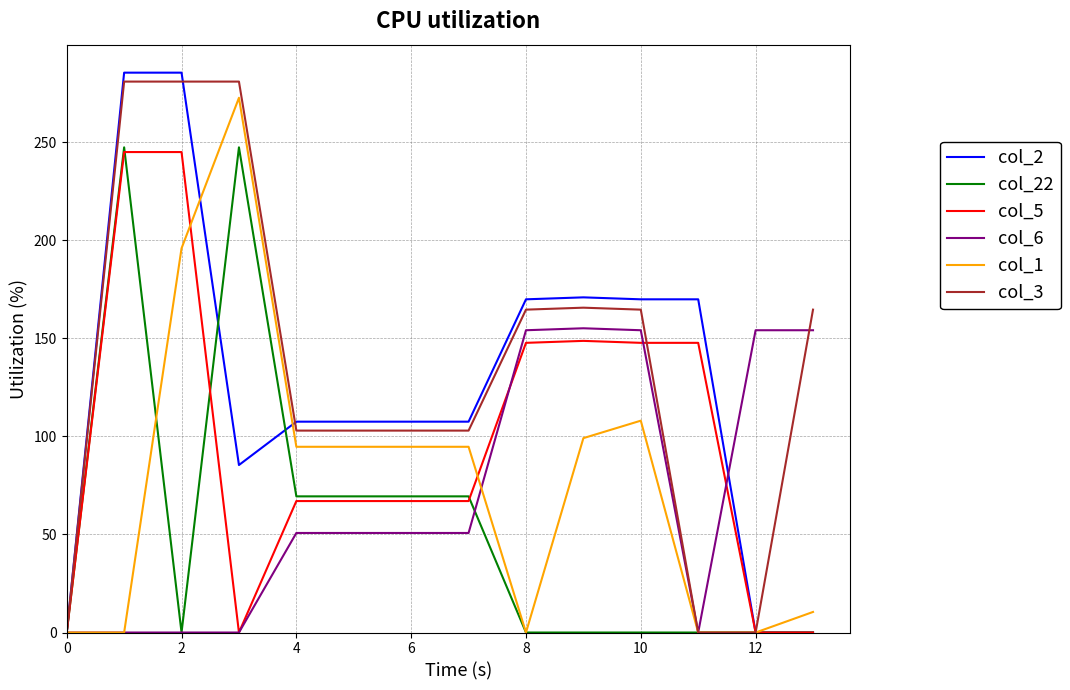

What is the maximum value for col_1?

272.7